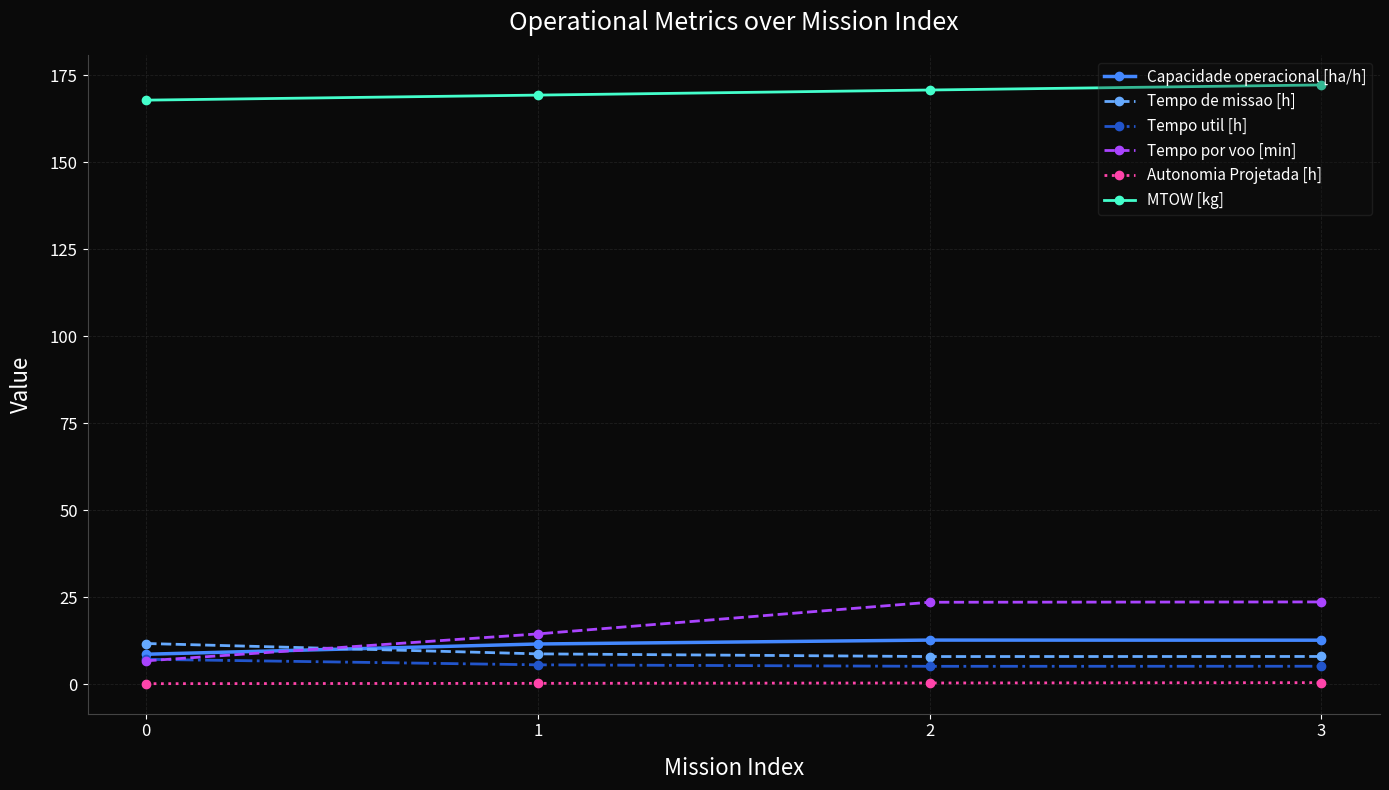

The value of Capacidade operacional [ha/h] at 1 is 11.5. True or false?

True